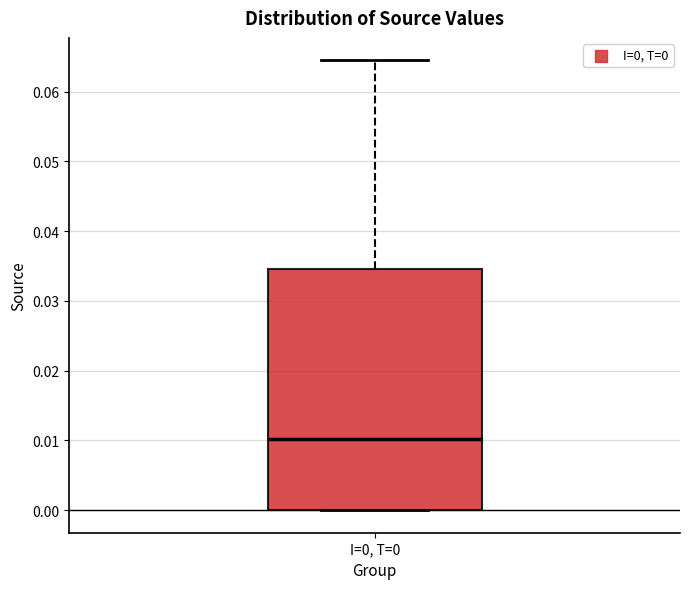

Where does the upper whisker of the box for I=0, T=0 end on the y-axis? The values are not printed on the chart, so give them approximately, as read against the axis.

0.064